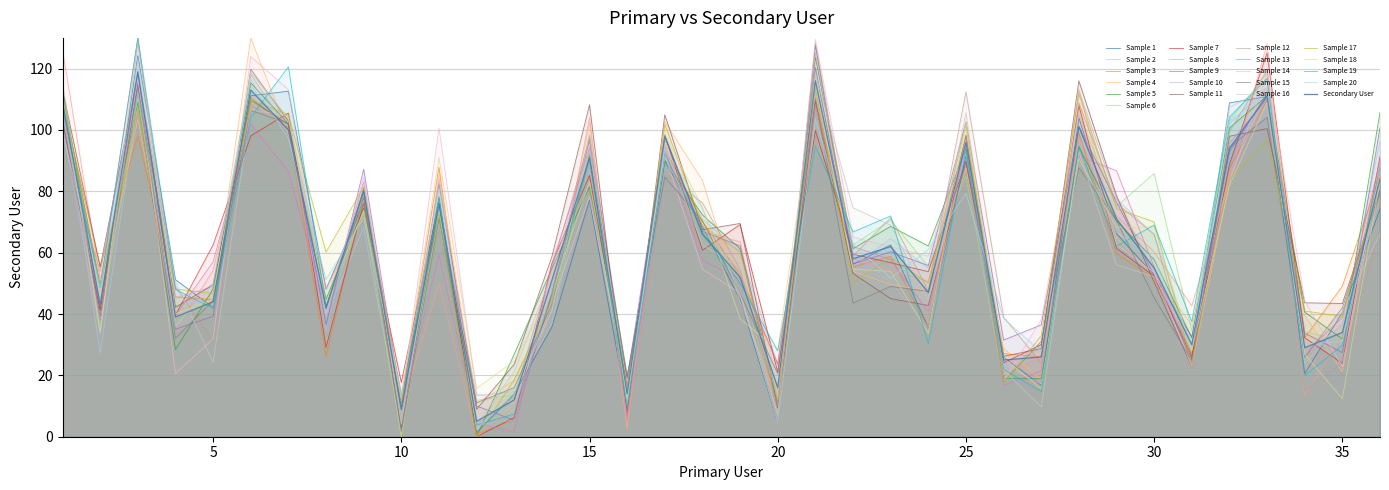

The chart shows a value of 73 at 2. True or false?

False